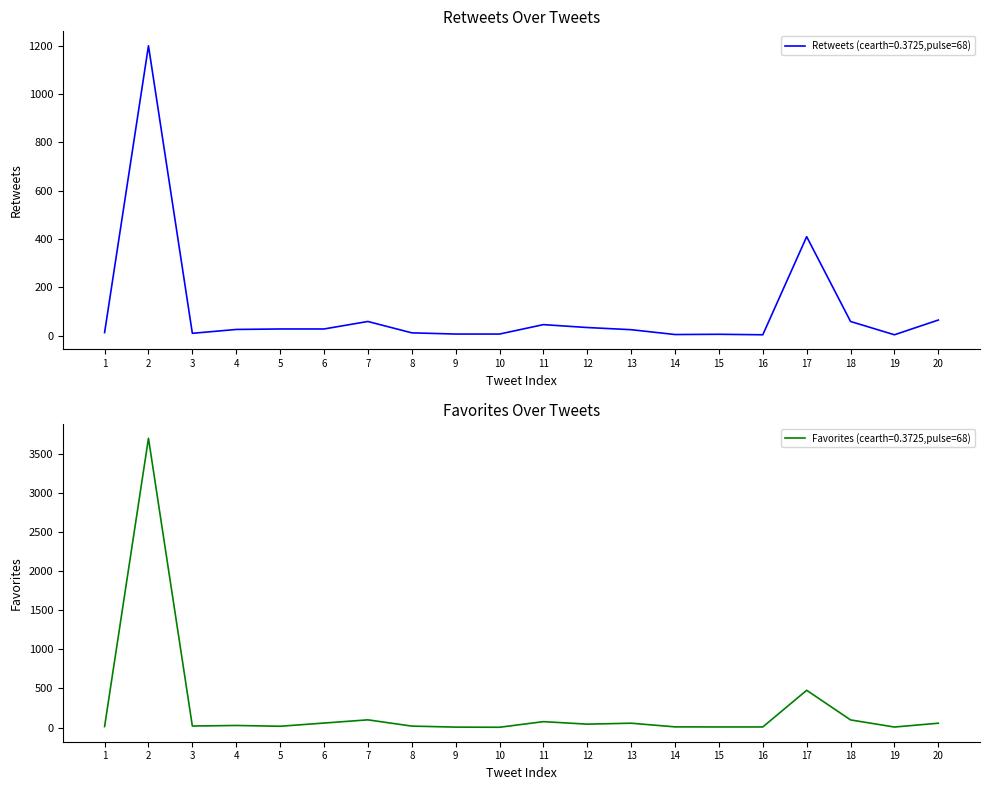

Which category has the lowest value in the Favorites series?

10